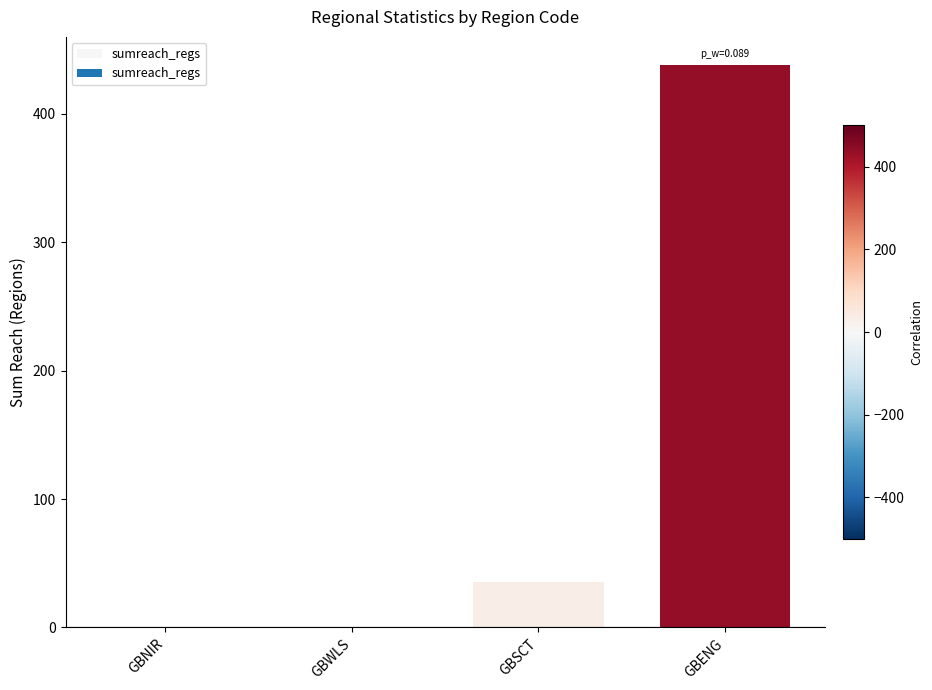

Which category has the highest value across all series?

GBENG